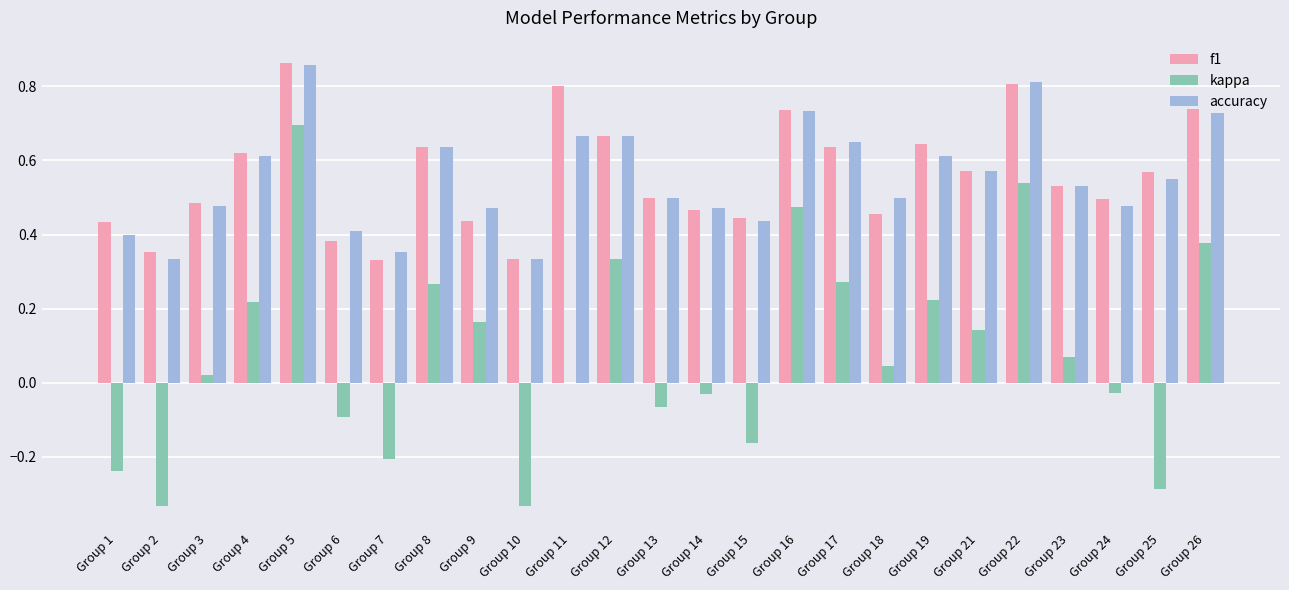

True or false: kappa has a value of -0.0 at Group 14.

True